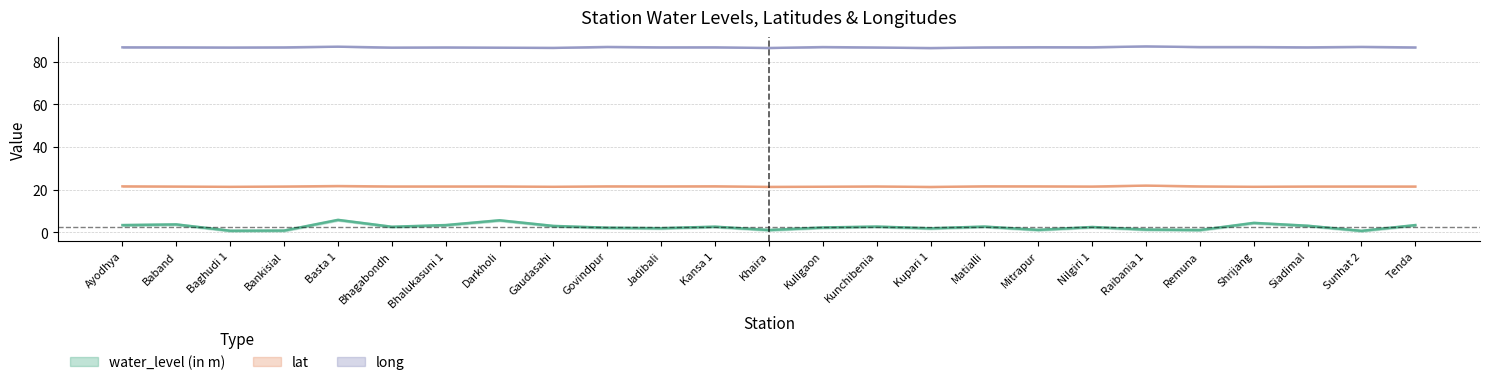

Reading right to left, what are all the values shown in this chart?

water_level (in m): Tenda=3.4	Sunhat 2=0.7	Siadimal=3.1	Shrijang=4.4	Remuna=1.1	Raibania 1=1.3	Nilgiri 1=2.5	Mitrapur=1.1	Matialli=2.7	Kupari 1=1.9	Kunchibenia=2.7	Kuligaon=2.3	Khaira=1.1	Kansa 1=2.6	Jadibali=1.9	Govindpur=2.2	Gaudasahi=3.0	Darkholi=5.7	Bhalukasuni 1=3.4	Bhagabondh=2.6	Basta 1=5.8	Bankisial=0.8	Baghudi 1=0.8	Baband=3.7	Ayodhya=3.4
lat: Tenda=21.5	Sunhat 2=21.5	Siadimal=21.5	Shrijang=21.4	Remuna=21.5	Raibania 1=21.9	Nilgiri 1=21.5	Mitrapur=21.5	Matialli=21.6	Kupari 1=21.3	Kunchibenia=21.5	Kuligaon=21.4	Khaira=21.3	Kansa 1=21.6	Jadibali=21.5	Govindpur=21.5	Gaudasahi=21.4	Darkholi=21.5	Bhalukasuni 1=21.5	Bhagabondh=21.5	Basta 1=21.7	Bankisial=21.5	Baghudi 1=21.3	Baband=21.5	Ayodhya=21.6
long: Tenda=86.7	Sunhat 2=87.0	Siadimal=86.7	Shrijang=86.9	Remuna=86.9	Raibania 1=87.2	Nilgiri 1=86.8	Mitrapur=86.8	Matialli=86.7	Kupari 1=86.4	Kunchibenia=86.7	Kuligaon=86.9	Khaira=86.4	Kansa 1=86.8	Jadibali=86.7	Govindpur=86.9	Gaudasahi=86.5	Darkholi=86.6	Bhalukasuni 1=86.7	Bhagabondh=86.6	Basta 1=87.1	Bankisial=86.7	Baghudi 1=86.7	Baband=86.7	Ayodhya=86.8